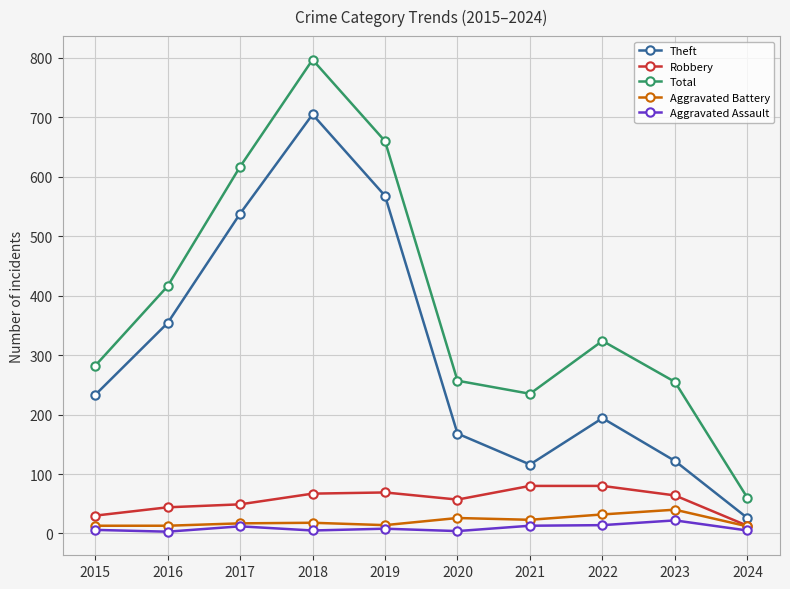

How many lines are shown in the chart?

5